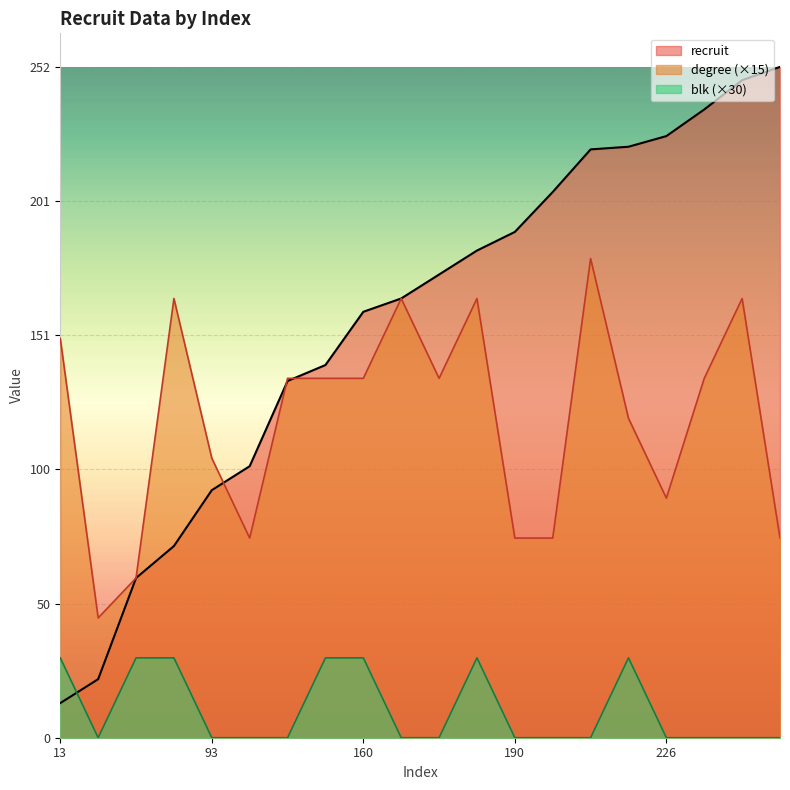

Reading left to right, list all the values displayed in this chart.

recruit: 13=13	22=22	60=60	72=72	93=93	102=102	134=134	140=140	160=160	165=165	174=174	183=183	190=190	205=205	221=221	222=222	226=226	236=236	247=247	252=252
degree: 13=150	22=45	60=60	72=165	93=105	102=75	134=135	140=135	160=135	165=165	174=135	183=165	190=75	205=75	221=180	222=120	226=90	236=135	247=165	252=75
blk: 13=30	22=0	60=30	72=30	93=0	102=0	134=0	140=30	160=30	165=0	174=0	183=30	190=0	205=0	221=0	222=30	226=0	236=0	247=0	252=0